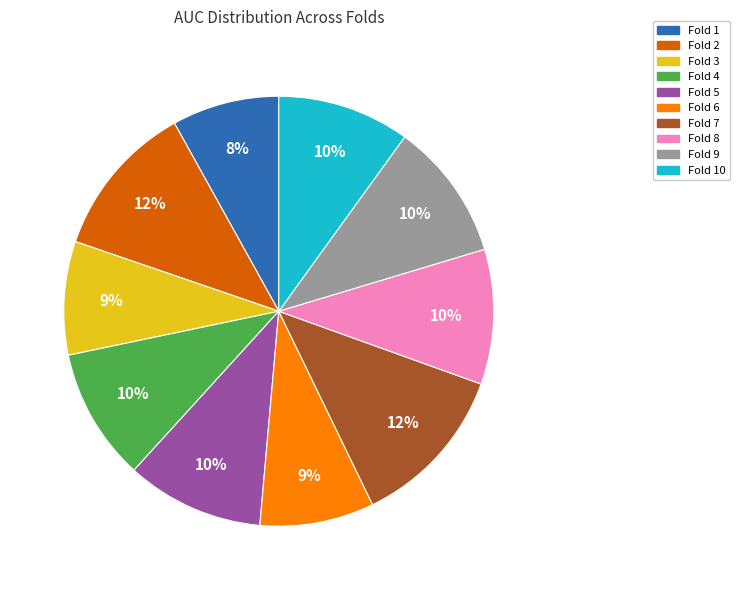

Does any single category account for the majority?

No